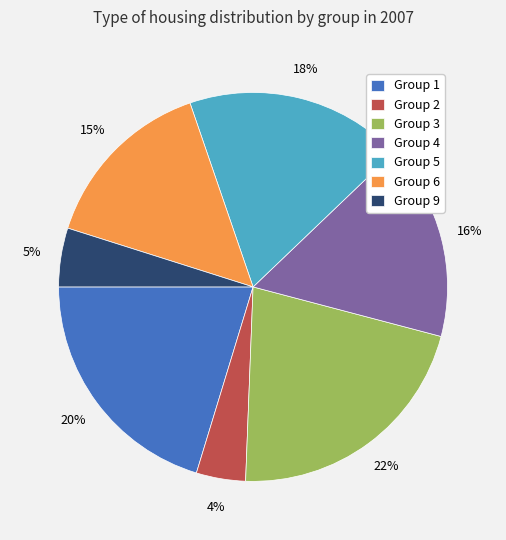

Is there a majority slice in this chart?

No